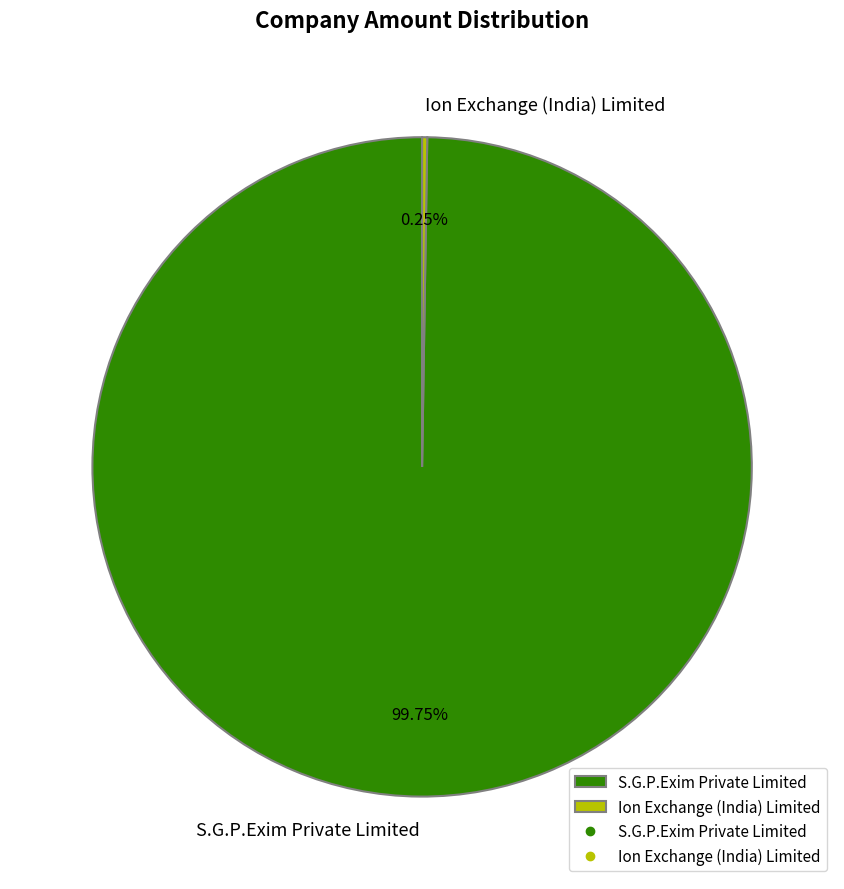

Is there a majority slice in this chart?

Yes